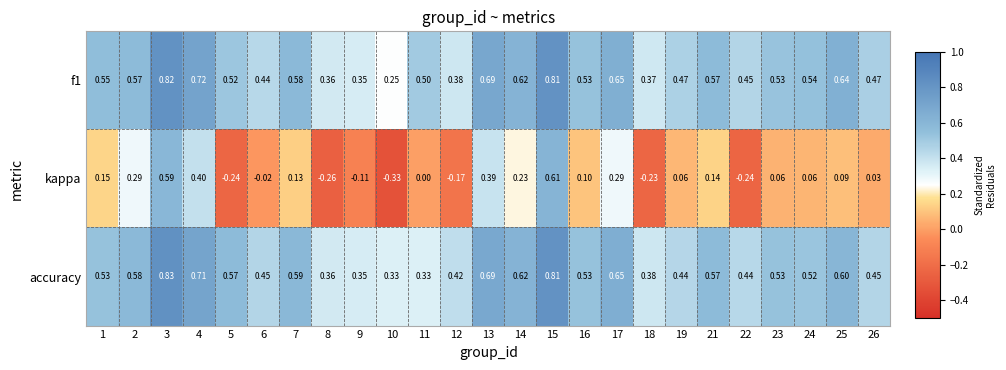

At which category does the chart reach its minimum across all series?

10